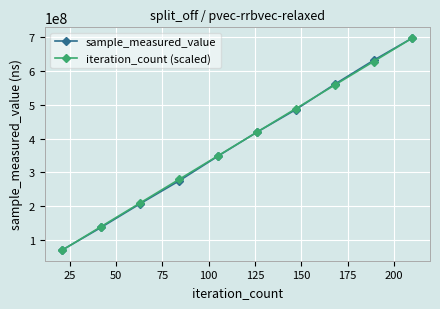

At how many categories does at least one series exceed 255892247?

7